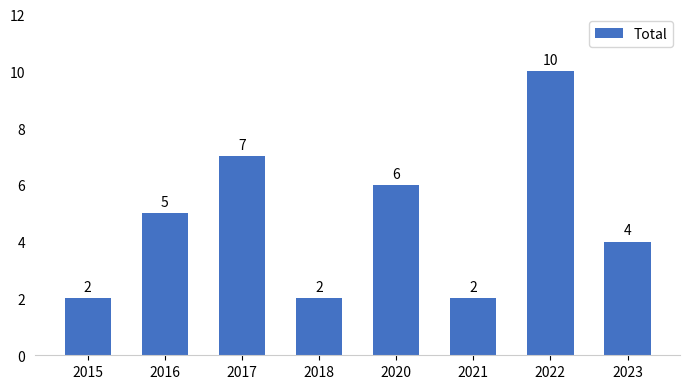

What is the approximate value at 2016?

5